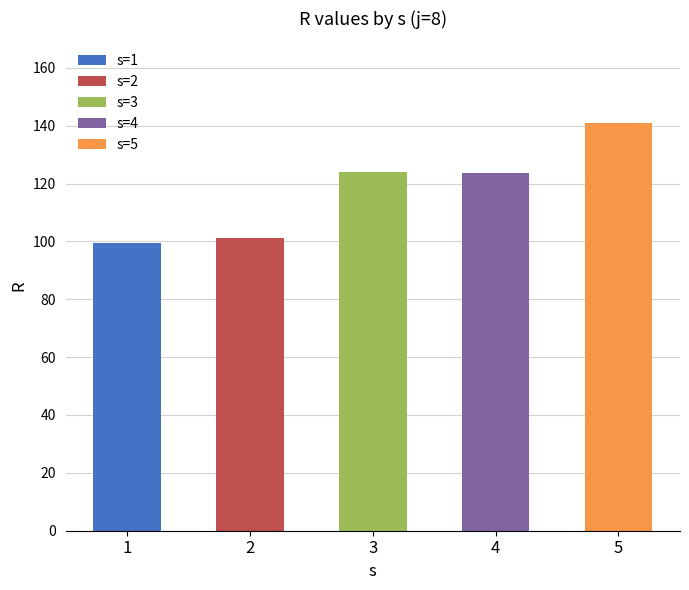

How many values are below 123?

2